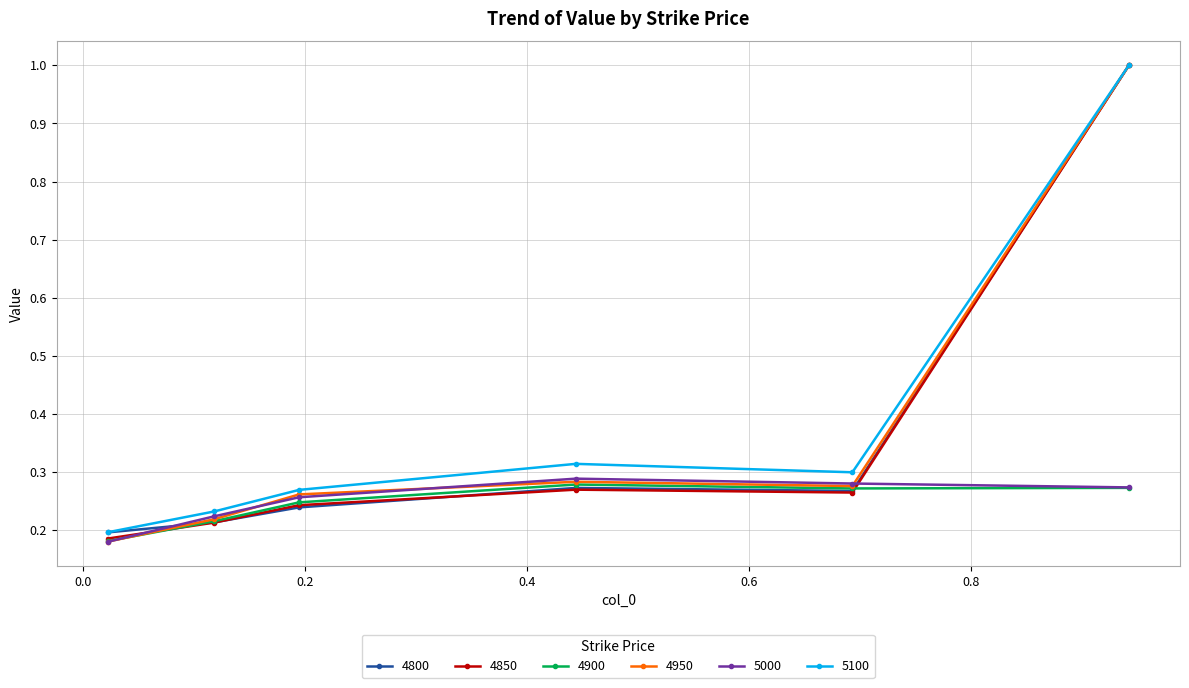

Is this an area chart (filled region under the line)?

No